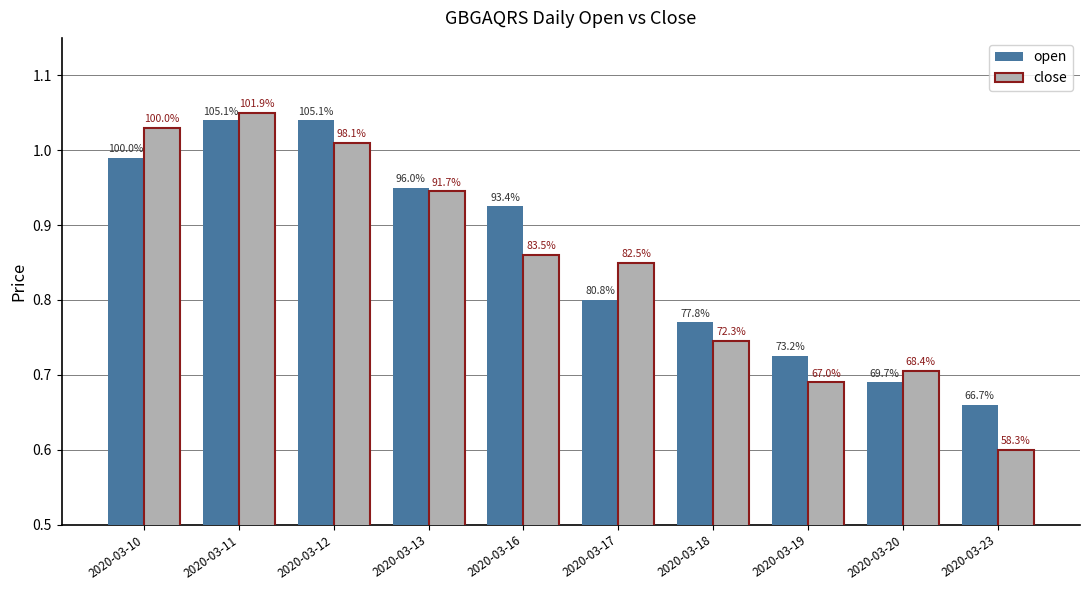

What are all the series names shown in the legend?

open, close